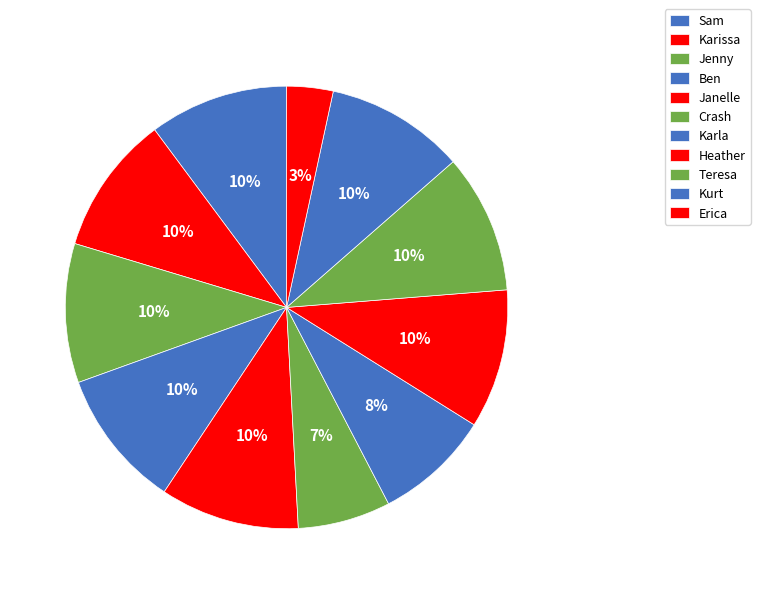

How many slices are in this pie chart?

11